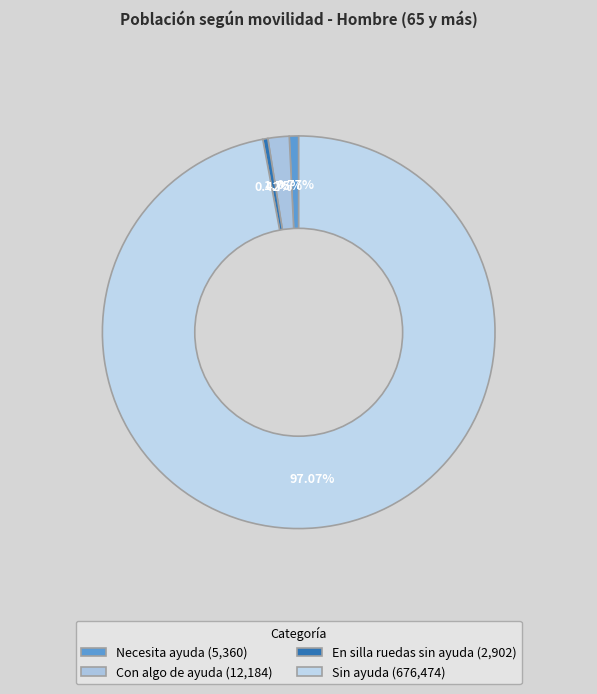

What portion of the pie excludes Necesita ayuda?

99.2%